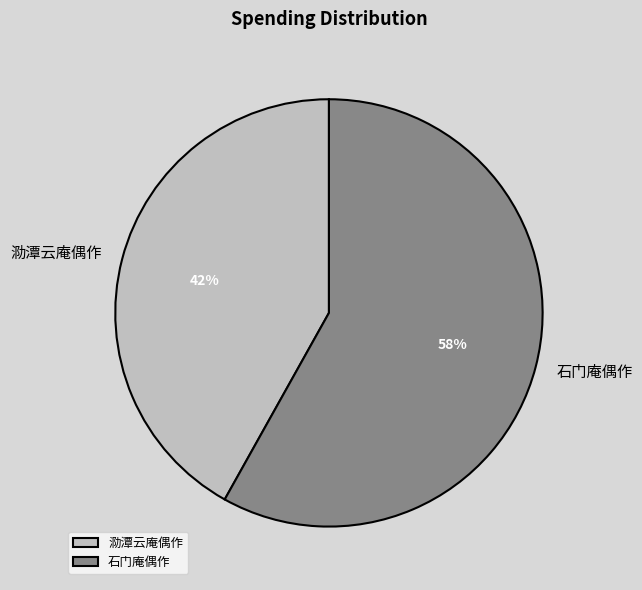

To the nearest percent, what is the difference between the 石门庵偶作 and 泐潭云庵偶作 slice percentages?

16%